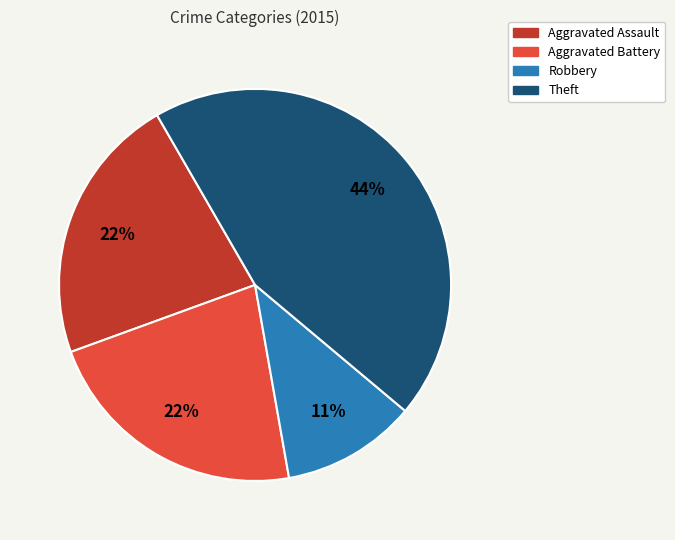

To the nearest percent, what is the difference between the largest and smallest slice percentages?

33%